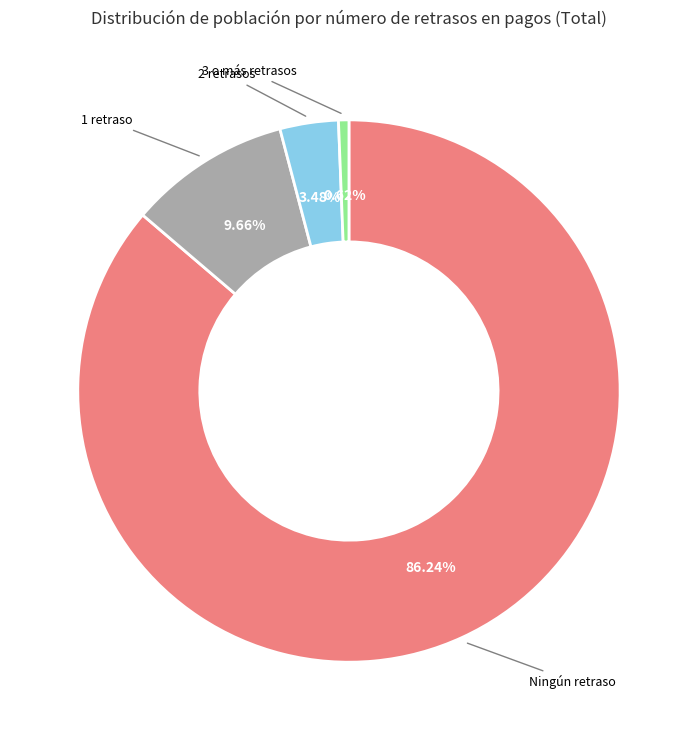

Count the number of slices in the pie.

4